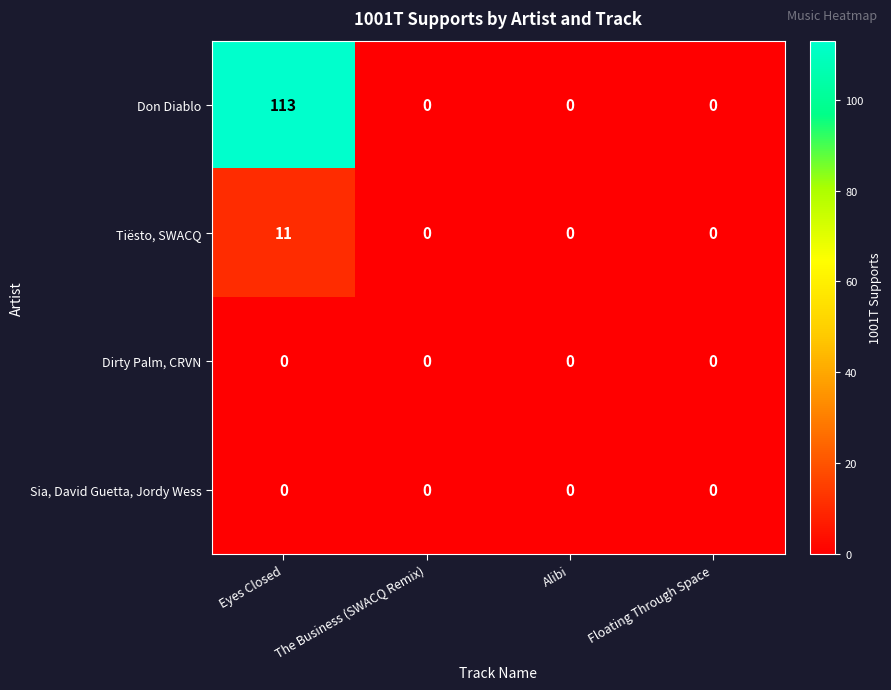

Which series has the largest total across all categories?

Don Diablo